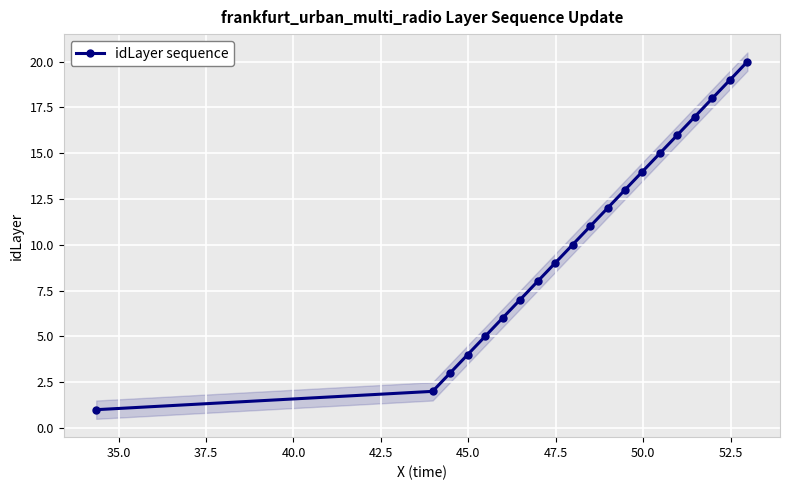

True or false: idLayer sequence has more than 2 points higher than both neighbors.

False